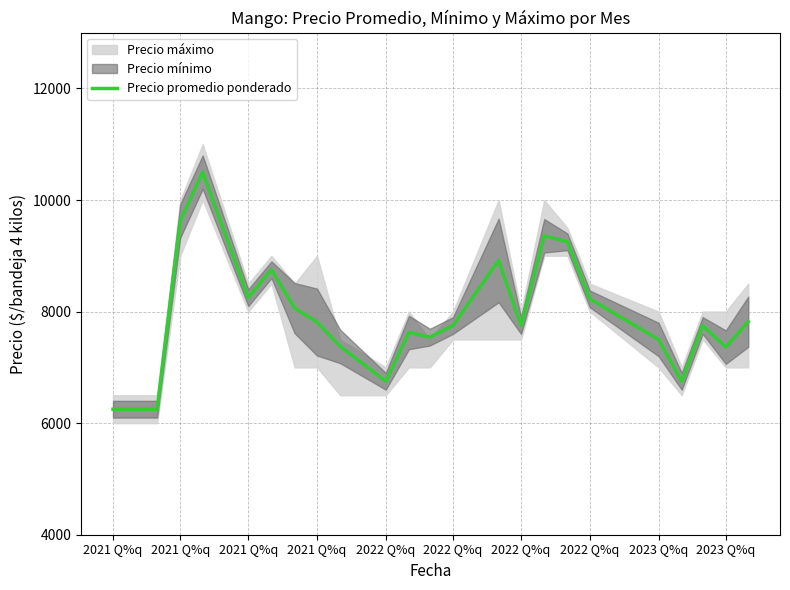

Reading right to left, transcribe all the data shown in this chart.

7818	7363	7750	6750	7500	8227	9250	9359	7750	8917	7750	7542	7625	6750	7375	7812	8062	8750	8250	10500	9625	6250	6250	6250